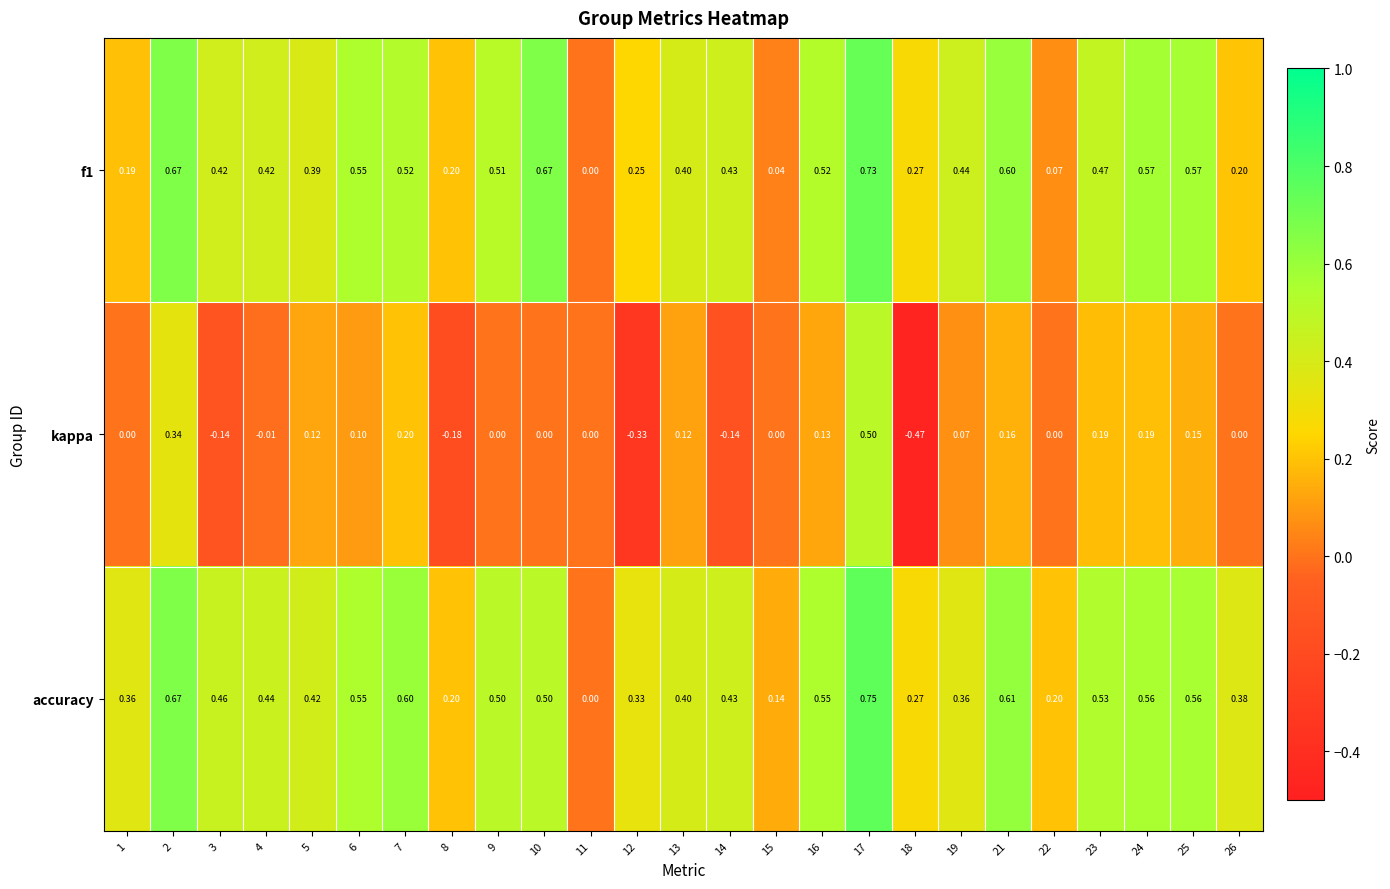

Is the value of f1 at 15 greater than the value of accuracy at 23?

No